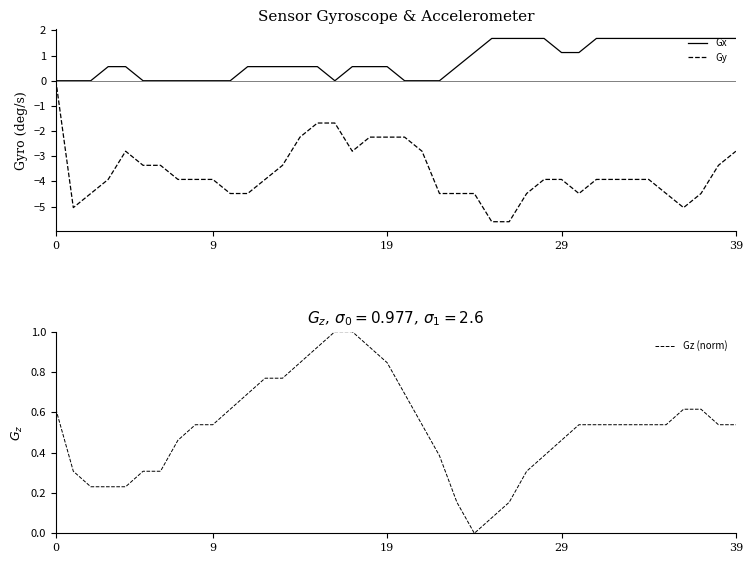

How many categories are shown in the chart?

40